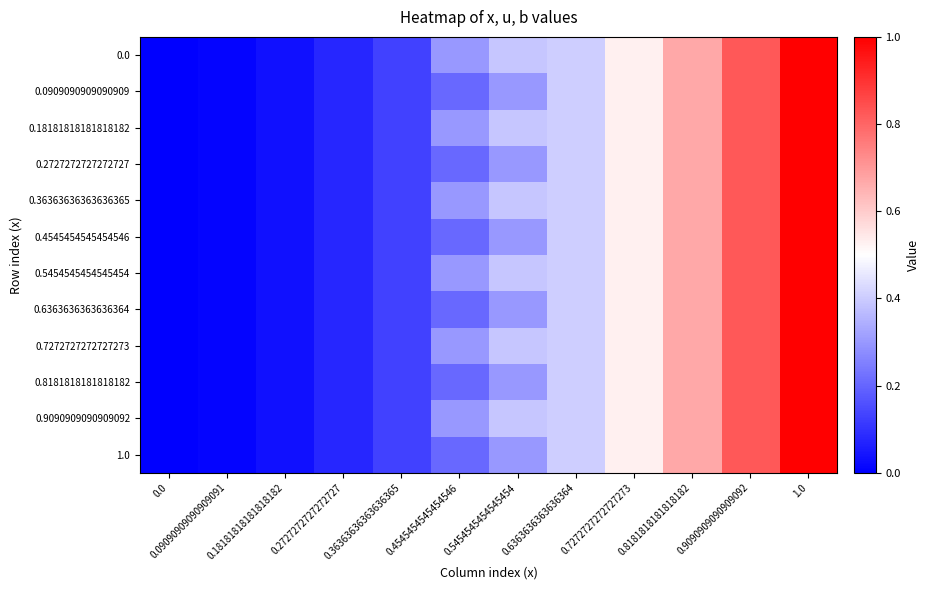

Rank the series by their maximum value, from highest to lowest.

0.0, 0.0909090909090909, 0.18181818181818182, 0.2727272727272727, 0.36363636363636365, 0.4545454545454546, 0.5454545454545454, 0.6363636363636364, 0.7272727272727273, 0.8181818181818182, 0.9090909090909092, 1.0